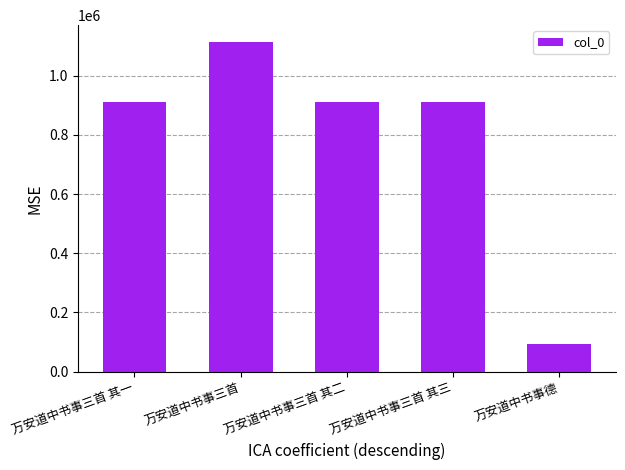

The value at 万安道中书事三首 其一 is 1519426. True or false?

False